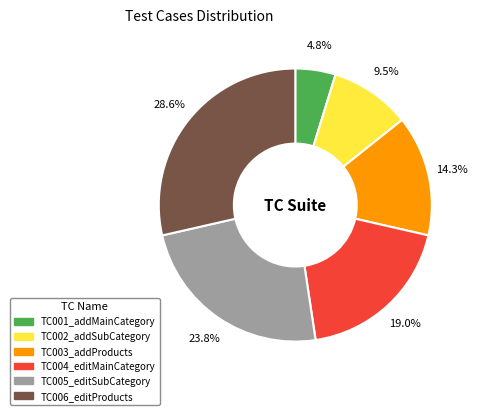

Which slice is the smallest?

TC001_addMainCategory